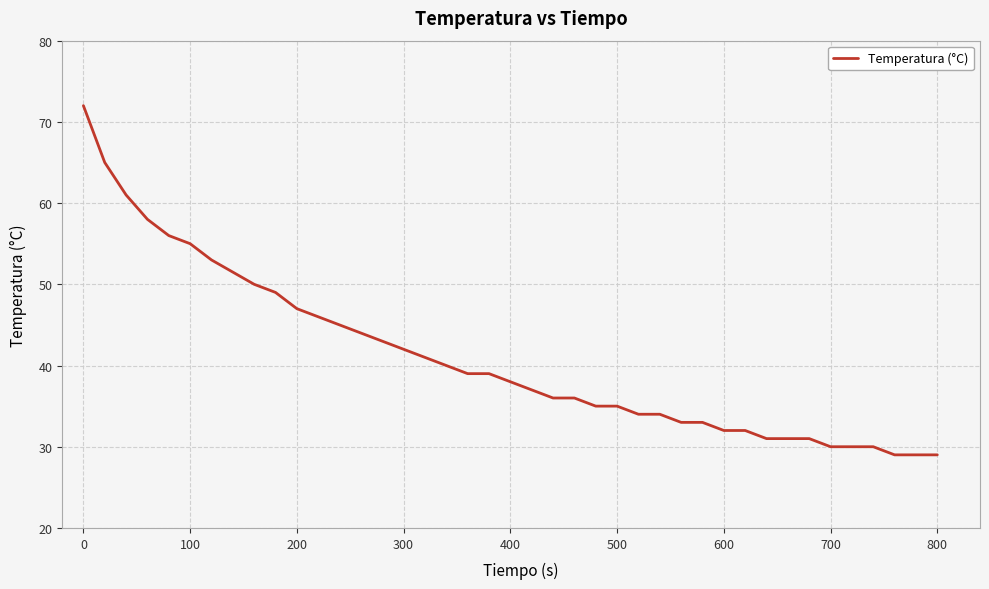

What is the greatest value displayed?

72